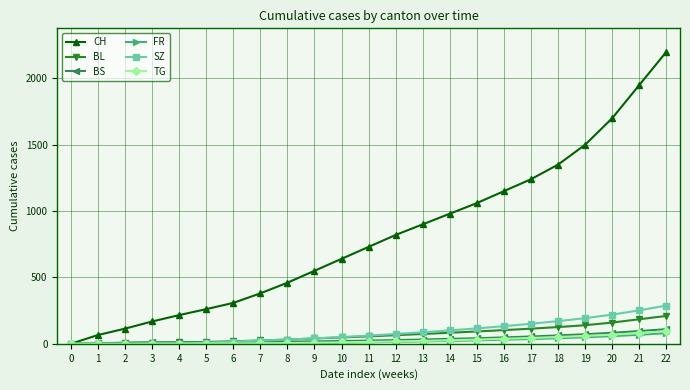

Between 5 and 10, which series saw the biggest shift?

CH